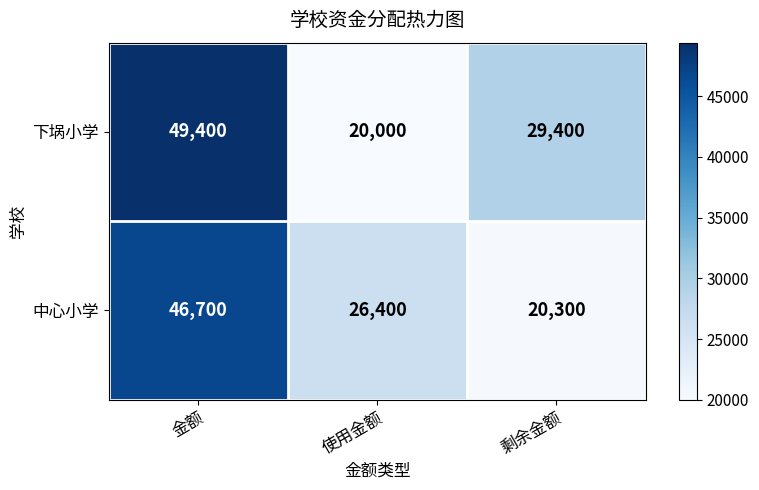

What is the minimum value shown in the chart?

20000